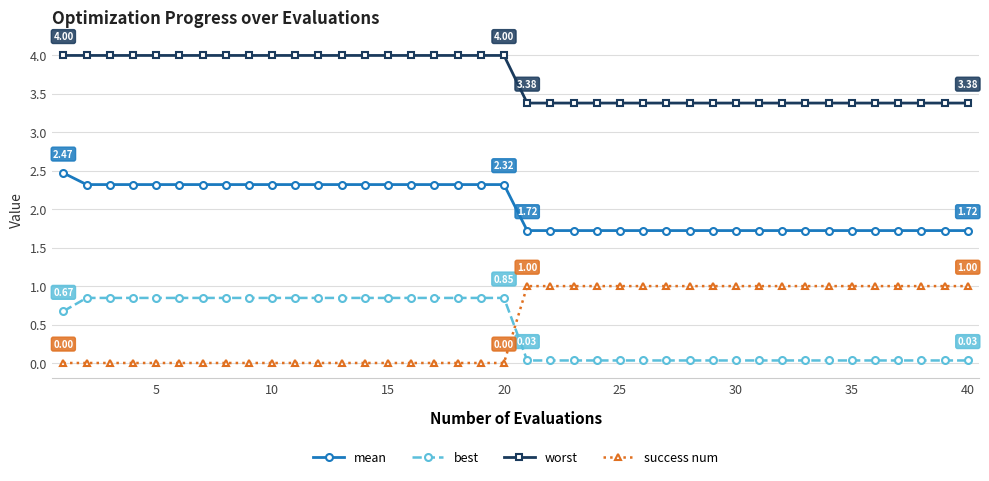

True or false: success num and mean cross at least once.

False